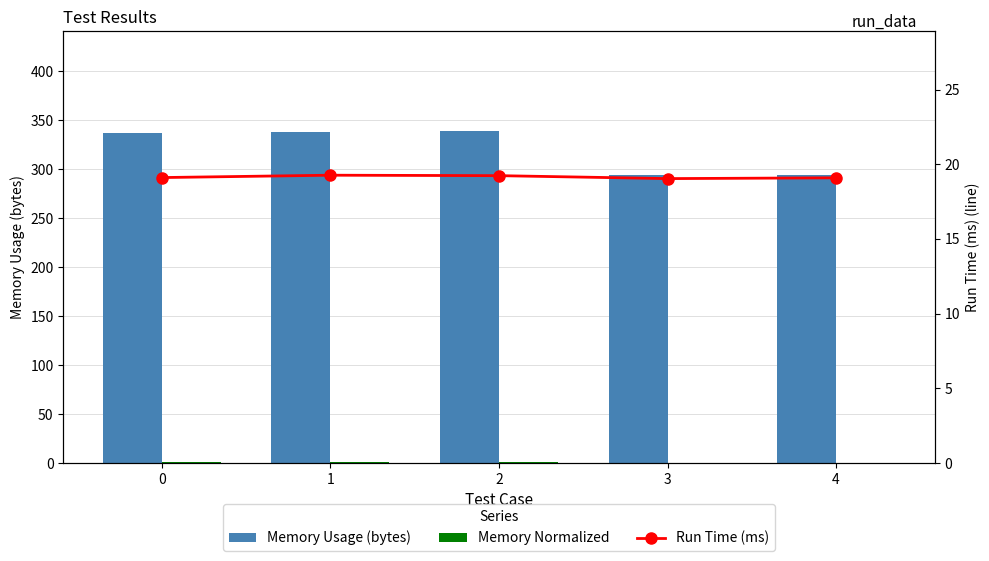

How many values in the Memory Normalized series exceed 0?

3